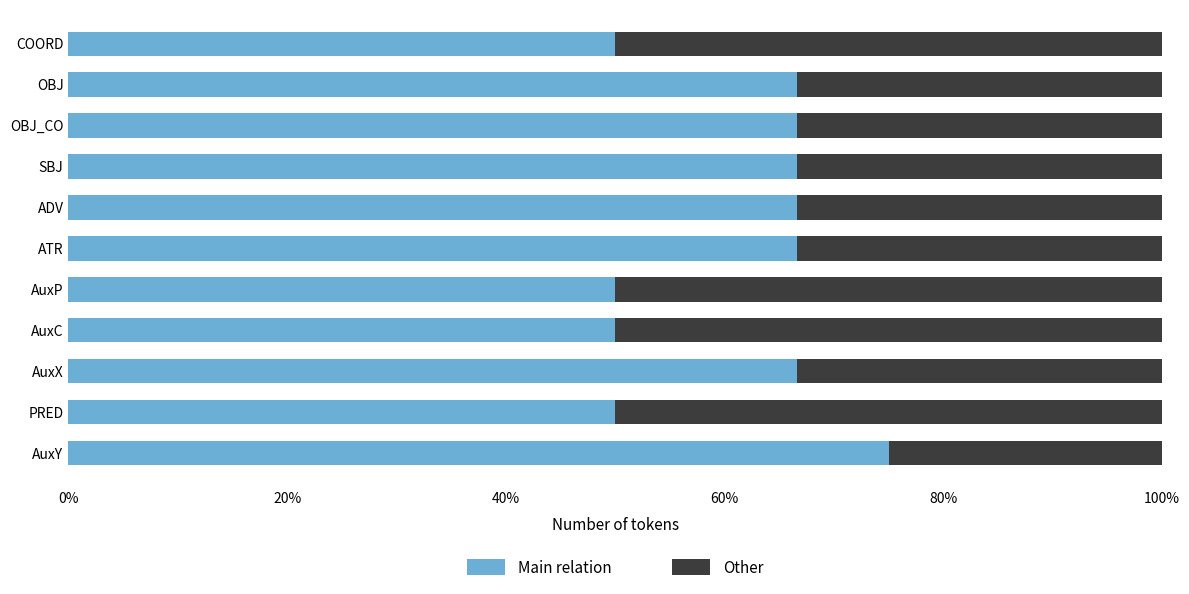

Count the Main relation values in the range 0 to 1.

11